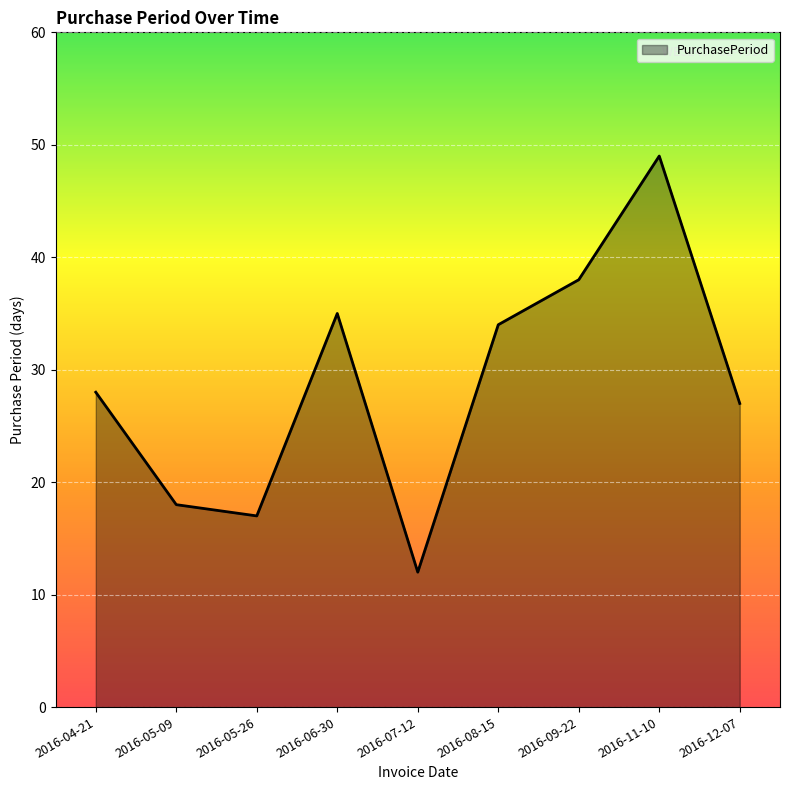

Is it true that the value at 2016-08-15 is 57?

False